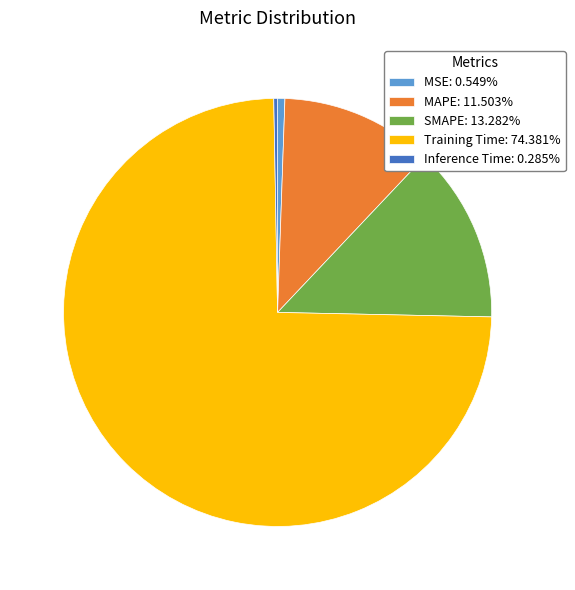

The SMAPE slice represents 13% of the pie. True or false?

True